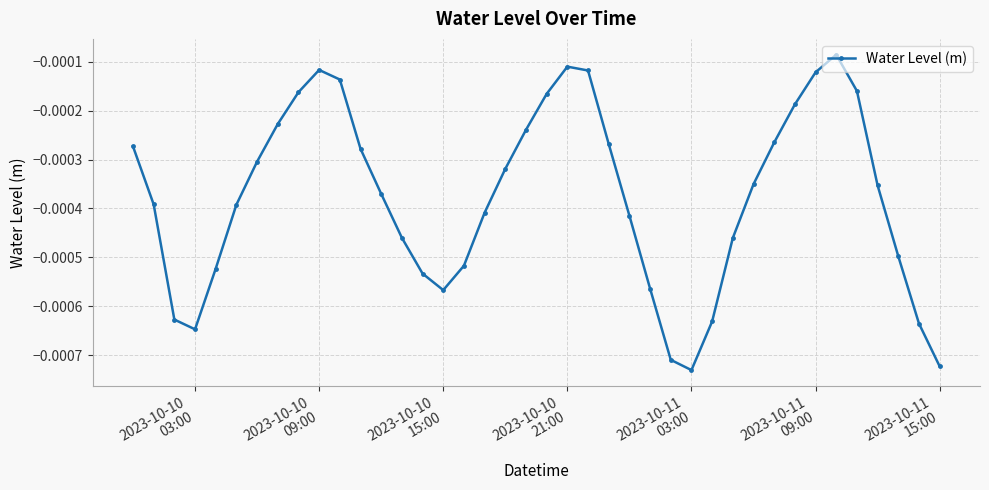

How many interior local peaks (higher than both neighbors) does the data have?

3